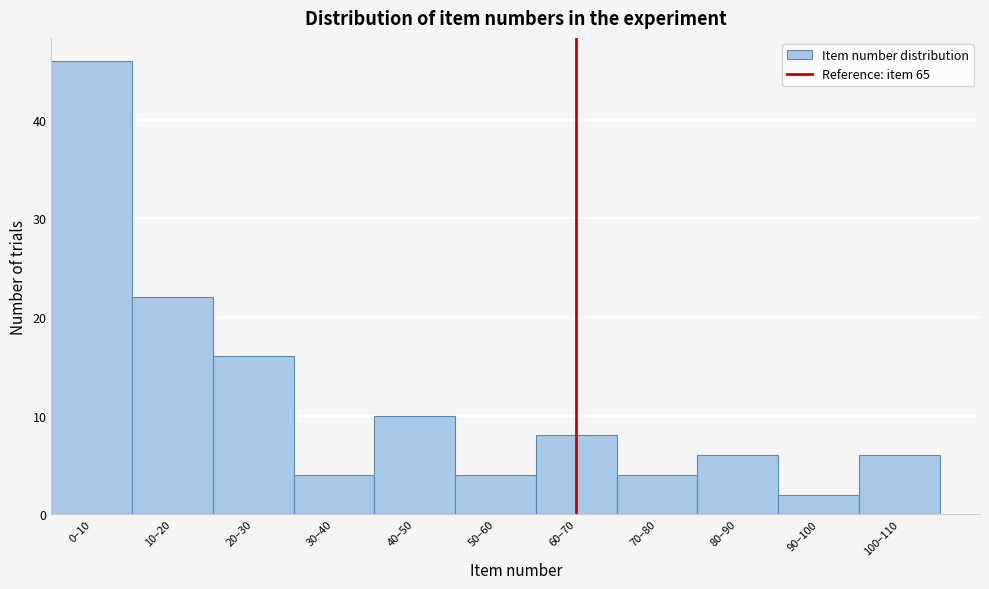

Reading left to right, list all the values displayed in this chart.

46	22	16	4	10	4	8	4	6	2	6